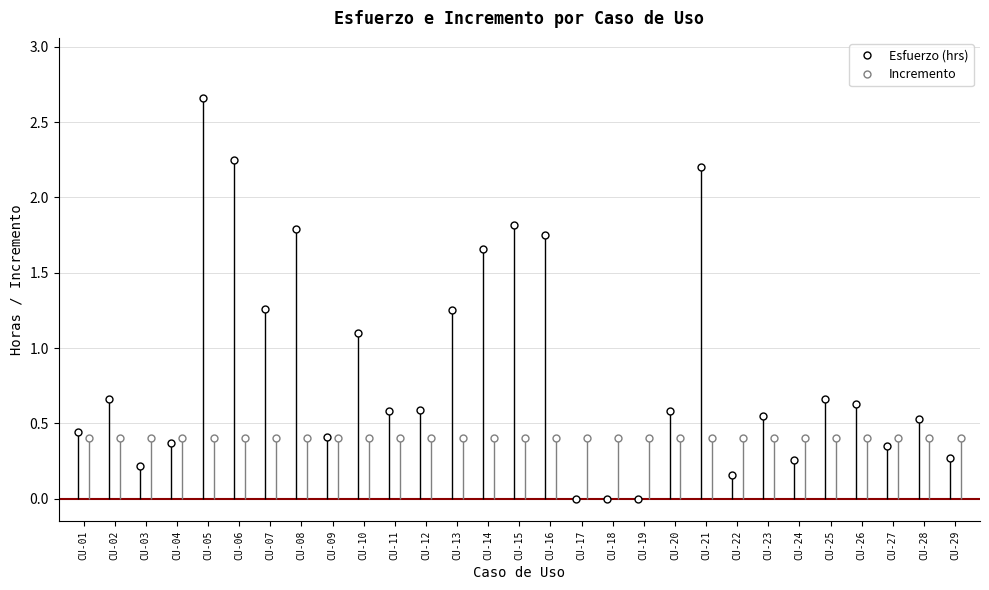

List the labels in order of Esfuerzo (hrs) value, largest first.

CU-05, CU-06, CU-21, CU-15, CU-08, CU-16, CU-14, CU-07, CU-13, CU-10, CU-02, CU-25, CU-26, CU-12, CU-11, CU-20, CU-23, CU-28, CU-01, CU-09, CU-04, CU-27, CU-29, CU-24, CU-03, CU-22, CU-17, CU-18, CU-19